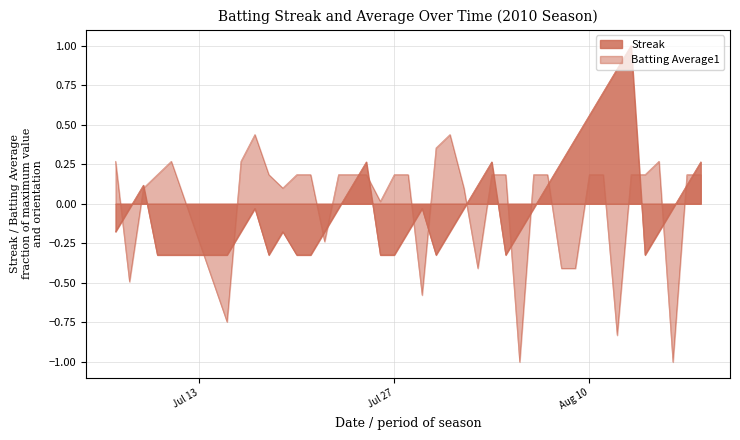

Reading left to right, transcribe all the data shown in this chart.

Streak: -0.2	-0.0	0.1	-0.3	-0.3	-0.3	-0.2	-0.0	-0.3	-0.2	-0.3	-0.3	-0.2	-0.0	0.1	0.3	-0.3	-0.3	-0.2	-0.0	-0.3	-0.2	-0.0	0.1	0.3	-0.3	-0.2	-0.0	0.1	0.3	0.4	0.6	0.7	0.9	1.0	-0.3	-0.2	-0.0	0.1	0.3
Batting Average1: 0.3	-0.5	0.1	0.2	0.3	-0.7	0.3	0.4	0.2	0.1	0.2	0.2	-0.2	0.2	0.2	0.2	0.0	0.2	0.2	-0.6	0.4	0.4	0.1	-0.4	0.2	0.2	-1.0	0.2	0.2	-0.4	-0.4	0.2	0.2	-0.8	0.2	0.2	0.3	-1.0	0.2	0.2